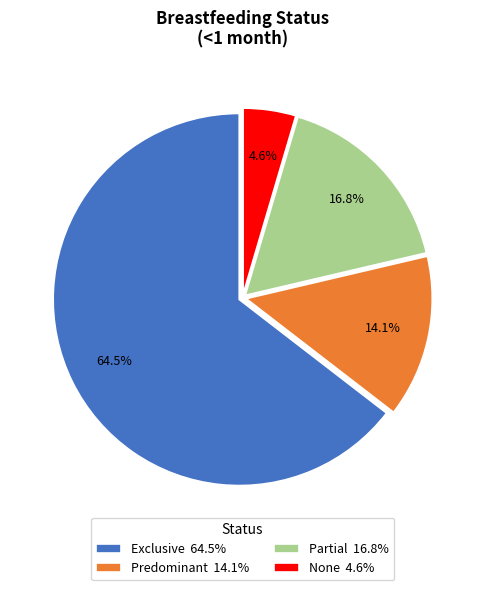

To the nearest percent, what is the average slice percentage?

25%